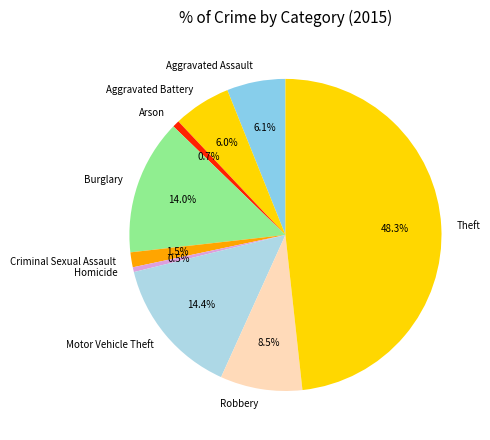

What is the ratio of the value at Theft to the value at Aggravated Assault?

7.9